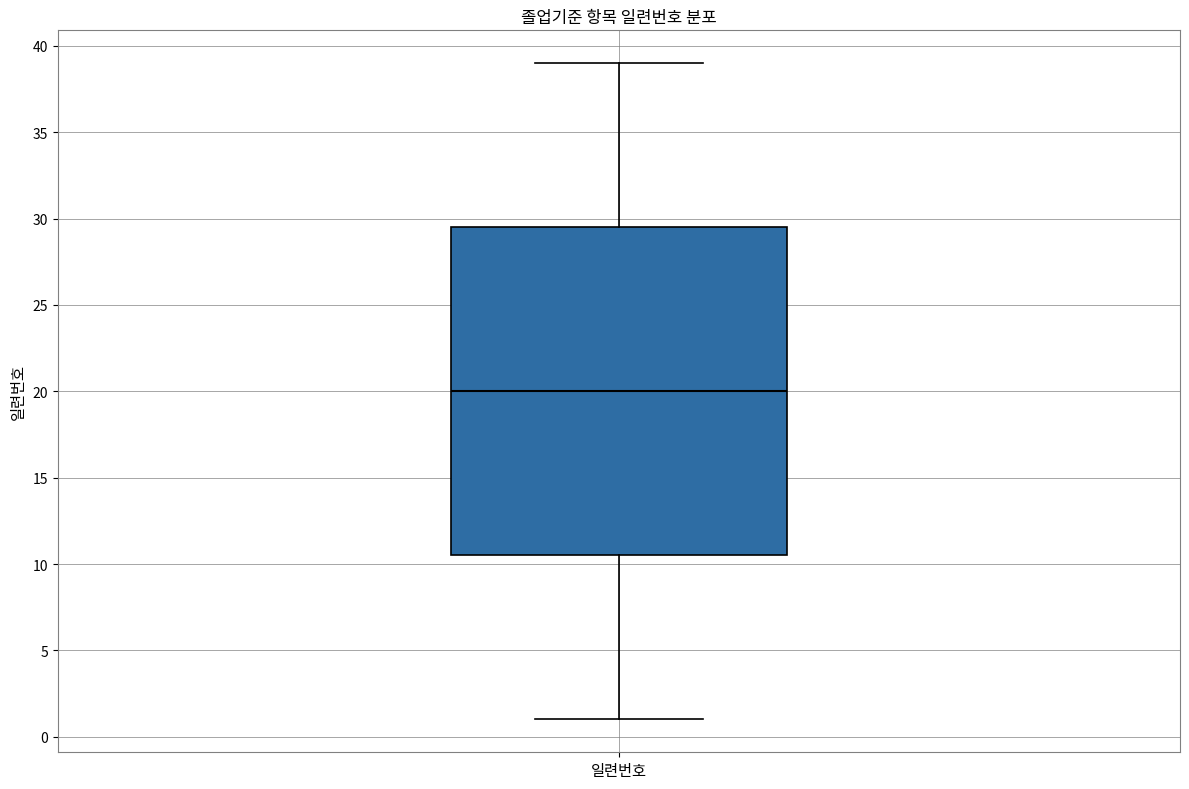

Transcribe this box plot: give where the median line is, the range the box spans, and where the two whiskers end, as read against the y-axis. The values are not printed on the chart, so give them approximately, as read against the axis.

median 20.0, box 10.5 to 29.5, whiskers 1.0 to 39.0